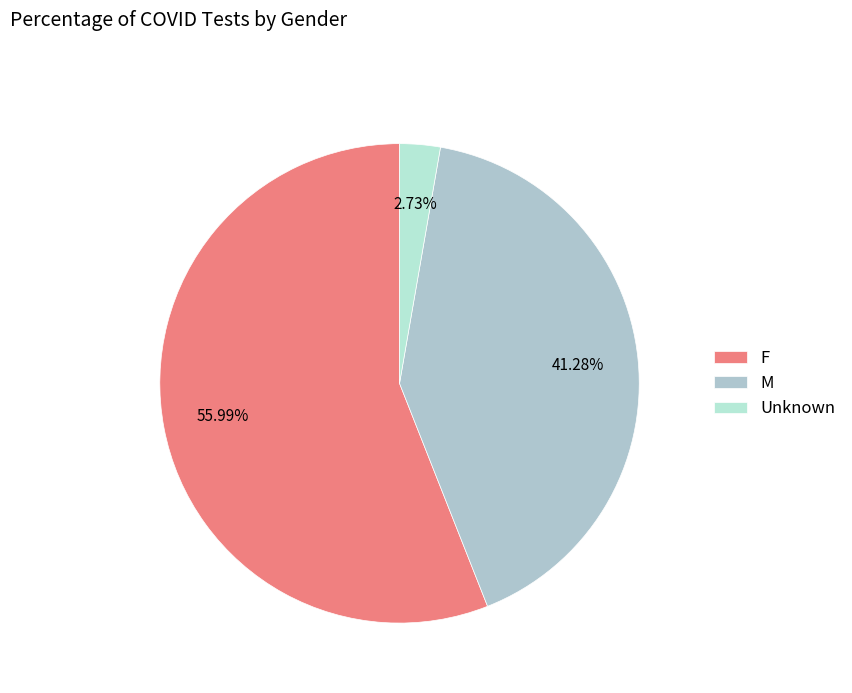

What percentage do Unknown and M together represent?

44.0%